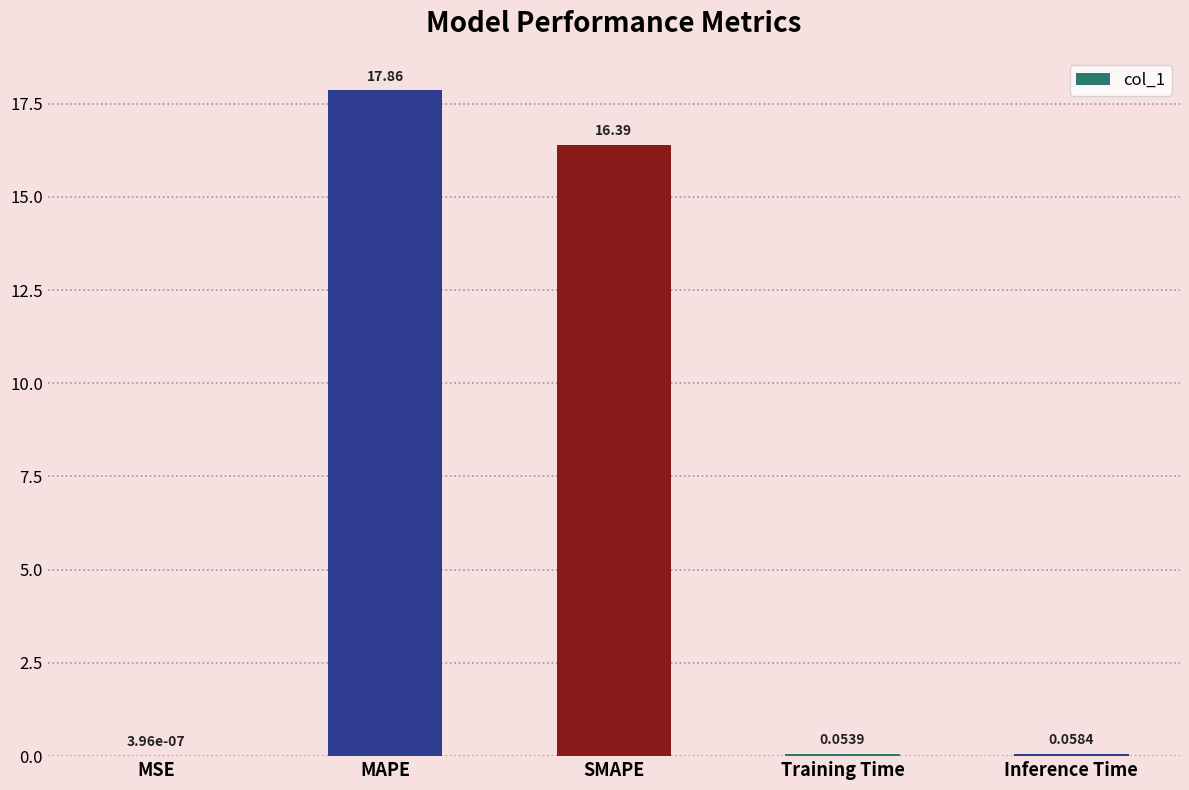

What is the greatest value displayed?

17.9